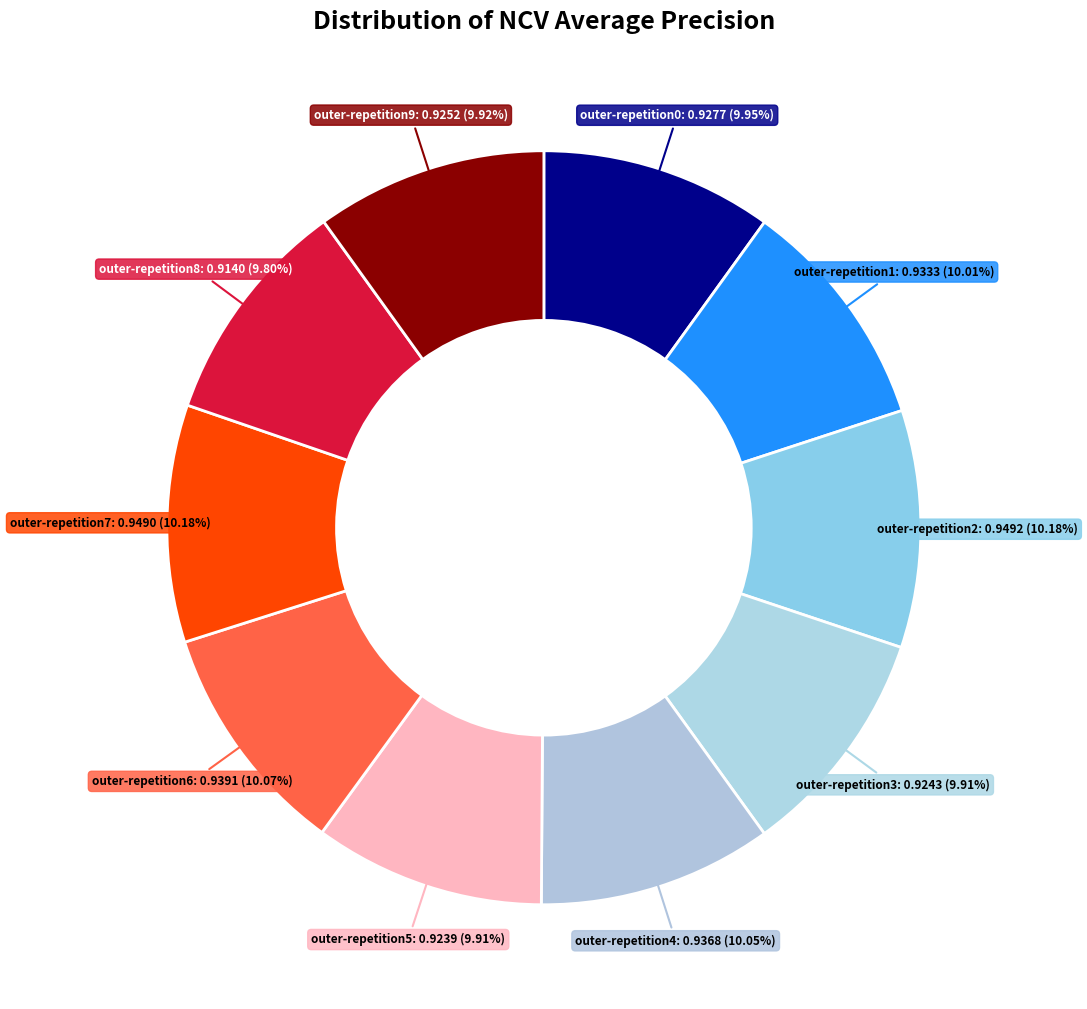

How many segments does this pie chart have?

10